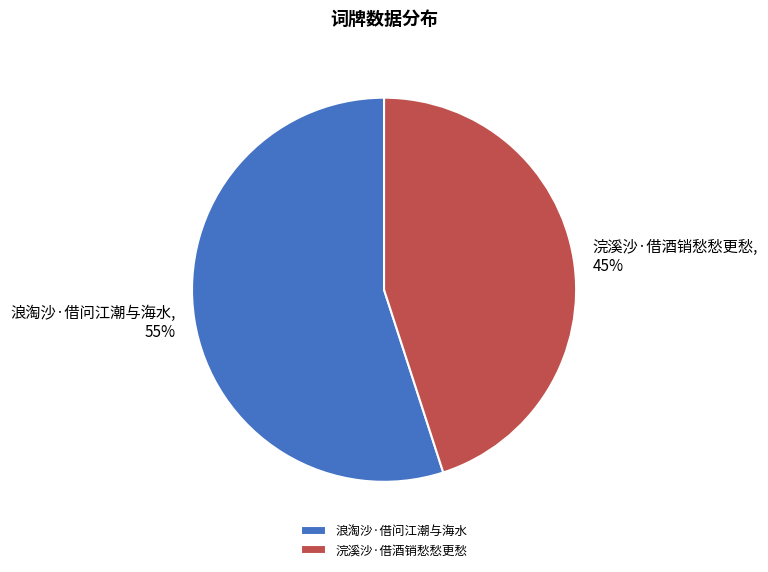

The 浣溪沙·借酒销愁愁更愁 slice represents 38% of the pie. True or false?

False